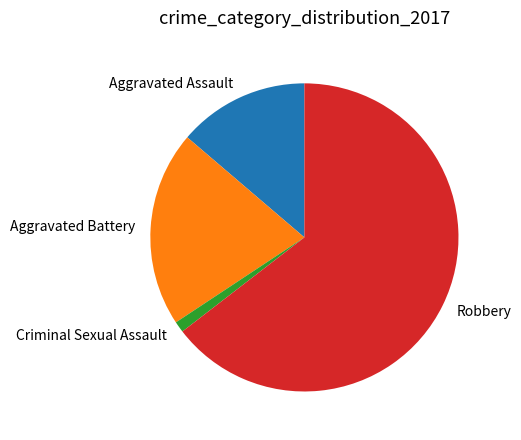

Is there a majority slice in this chart?

Yes